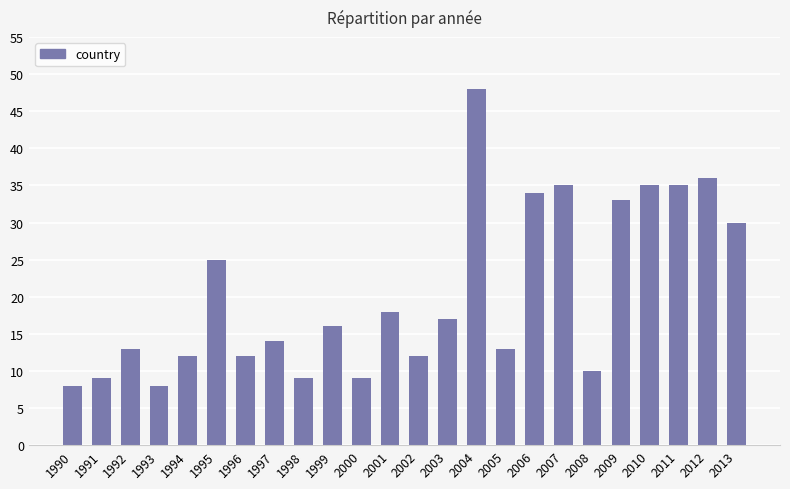

Which has a higher value, 2001 or 2007?

2007